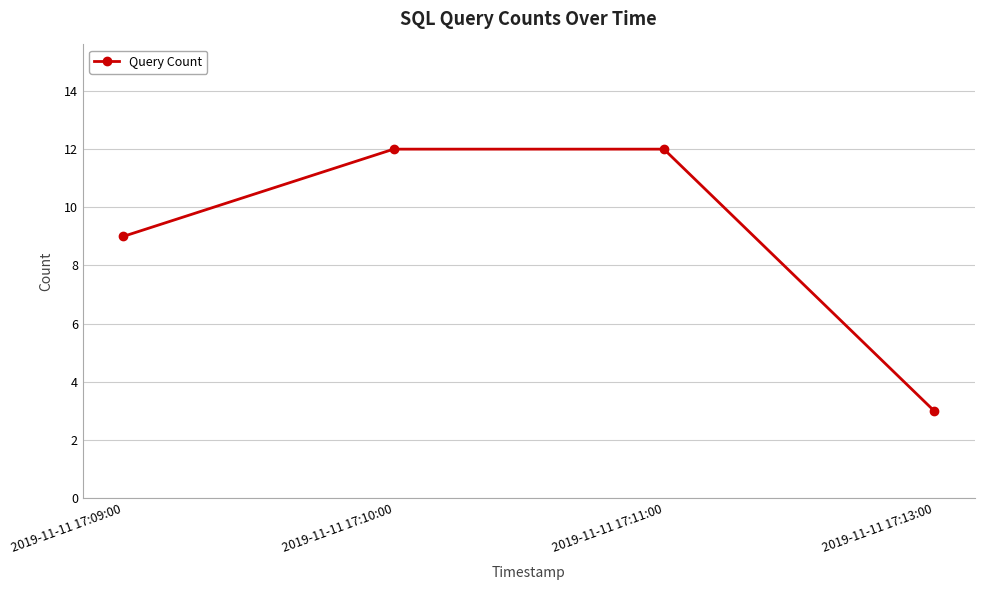

Between 2019-11-11 17:13:00 and 2019-11-11 17:11:00, which is larger?

2019-11-11 17:11:00